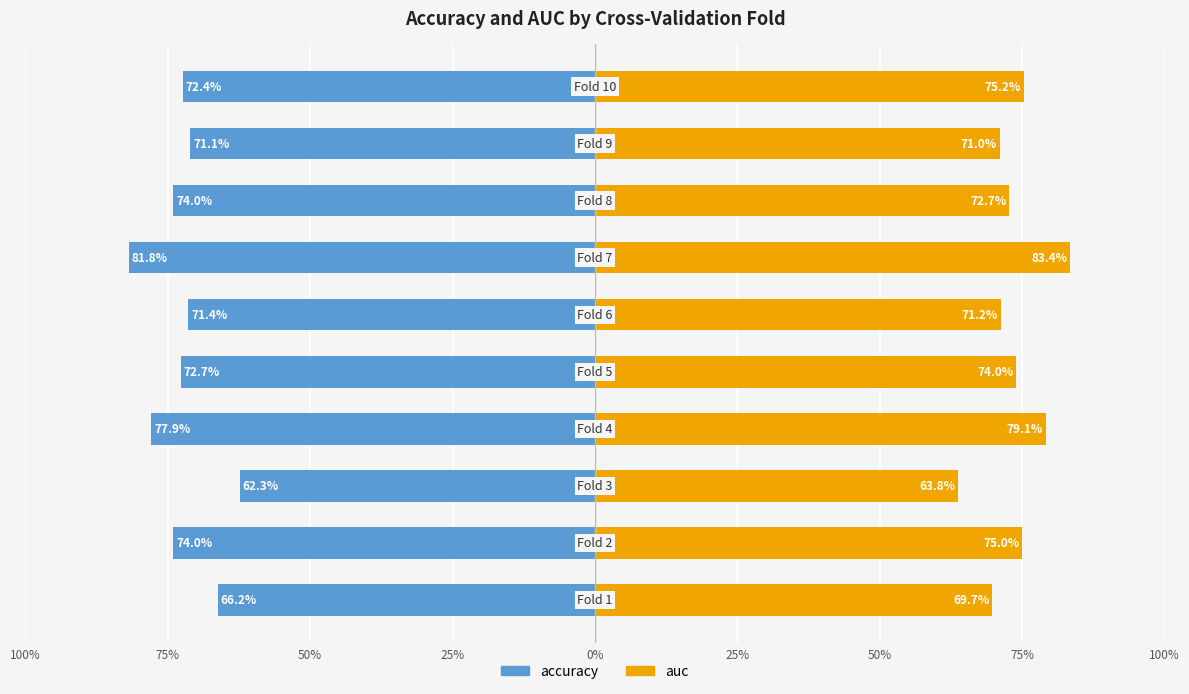

Reading left to right, extract all data points from this chart.

accuracy: -0.7	-0.7	-0.6	-0.8	-0.7	-0.7	-0.8	-0.7	-0.7	-0.7
auc: 0.7	0.8	0.6	0.8	0.7	0.7	0.8	0.7	0.7	0.8